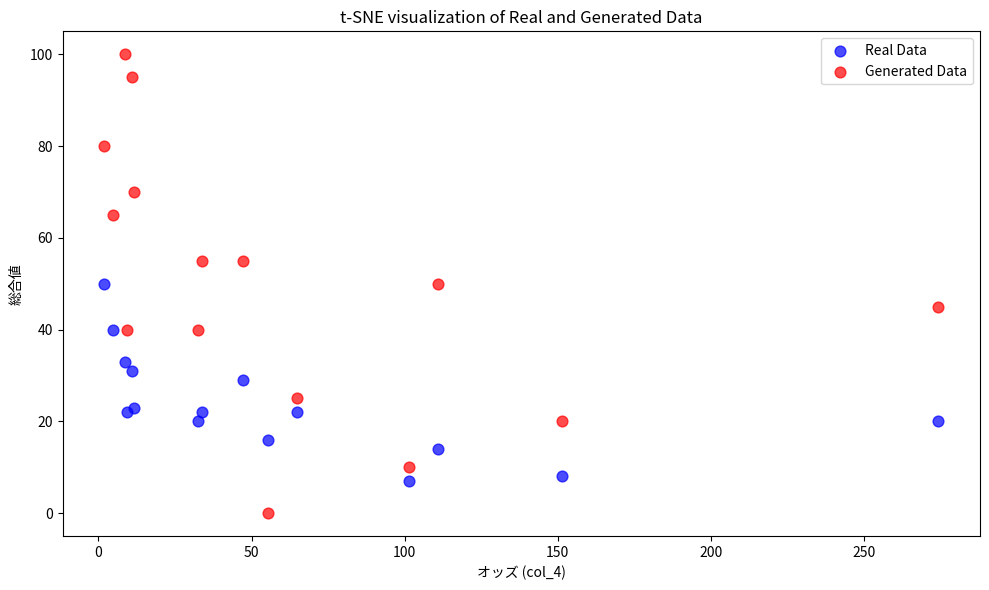

What are all the series names shown in the legend?

Real Data, Generated Data